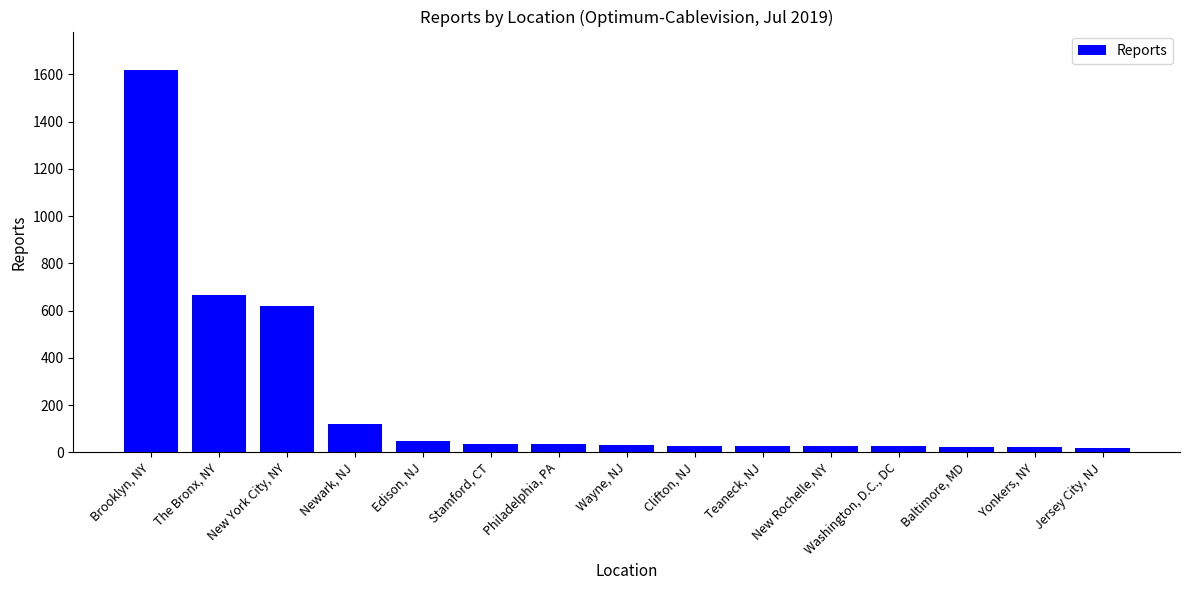

Between Jersey City, NJ and New York City, NY, which is larger?

New York City, NY